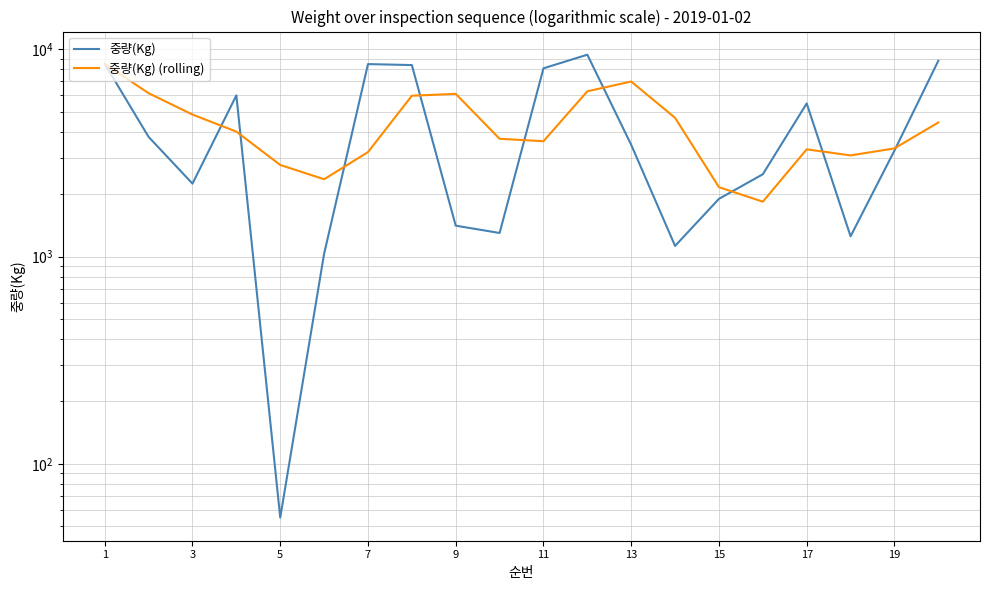

Rank the series by their maximum value, from lowest to highest.

중량(Kg) (rolling), 중량(Kg)